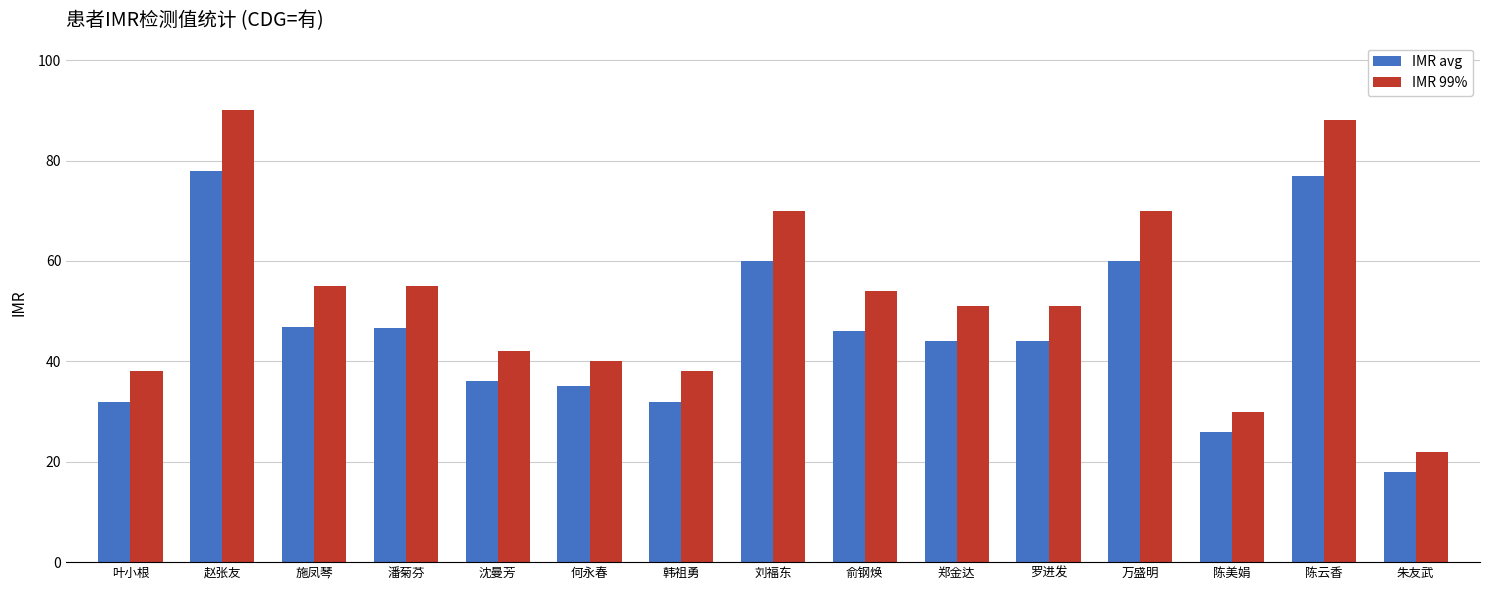

Rank the series by their average value, from lowest to highest.

IMR avg, IMR 99%